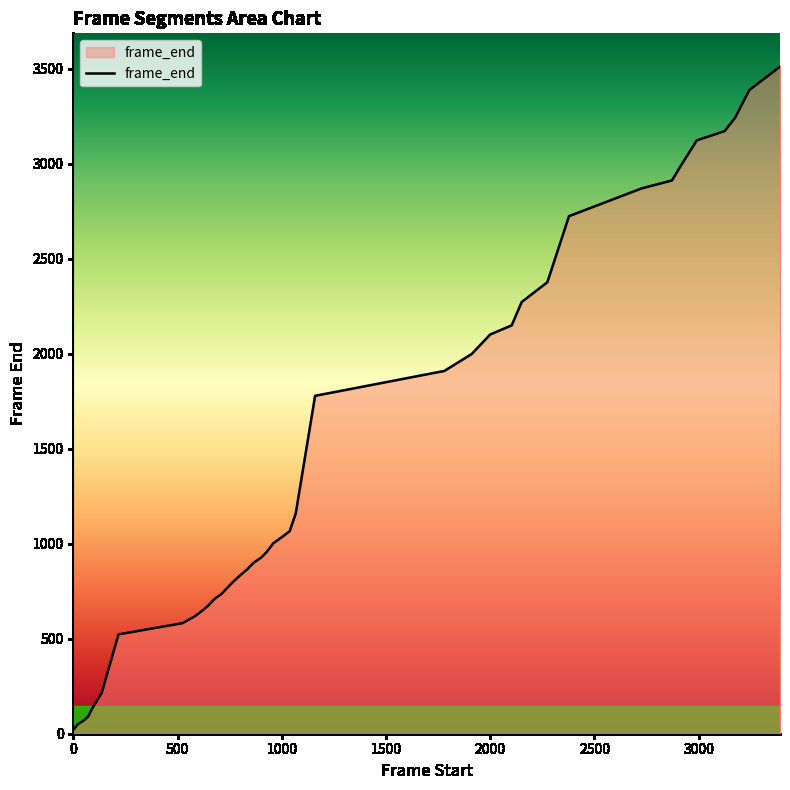

What is the maximum value shown in the chart?

3512